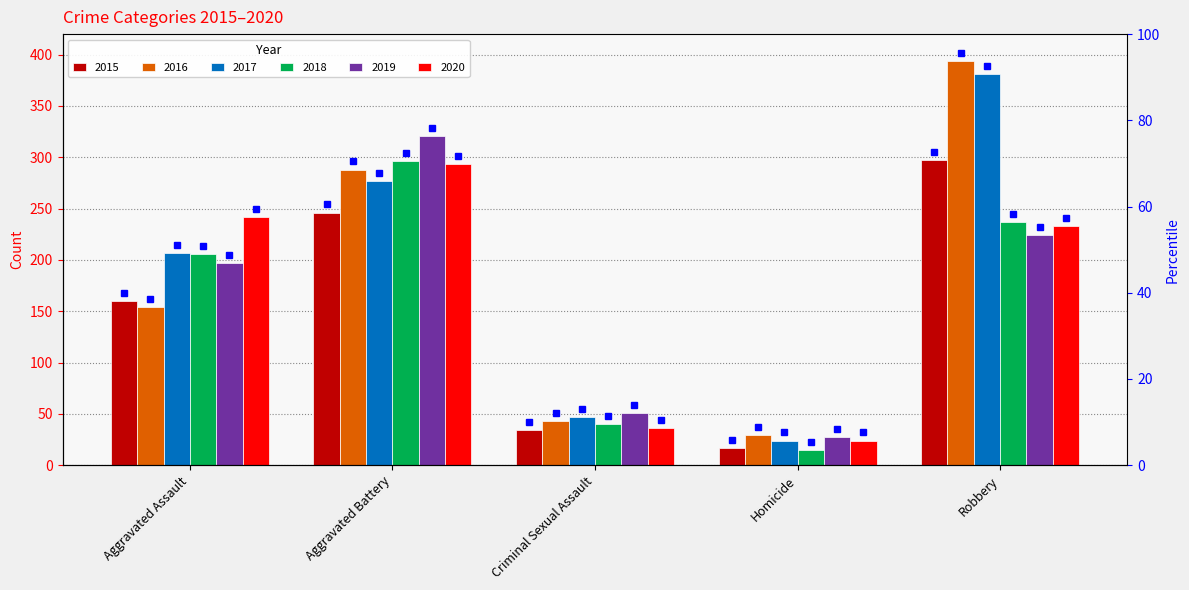

What is the total value across all series at Homicide?

136